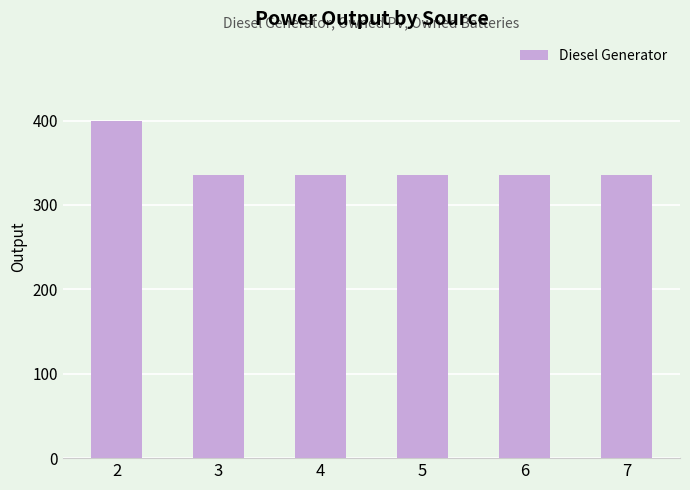

How many series are shown in this chart?

1